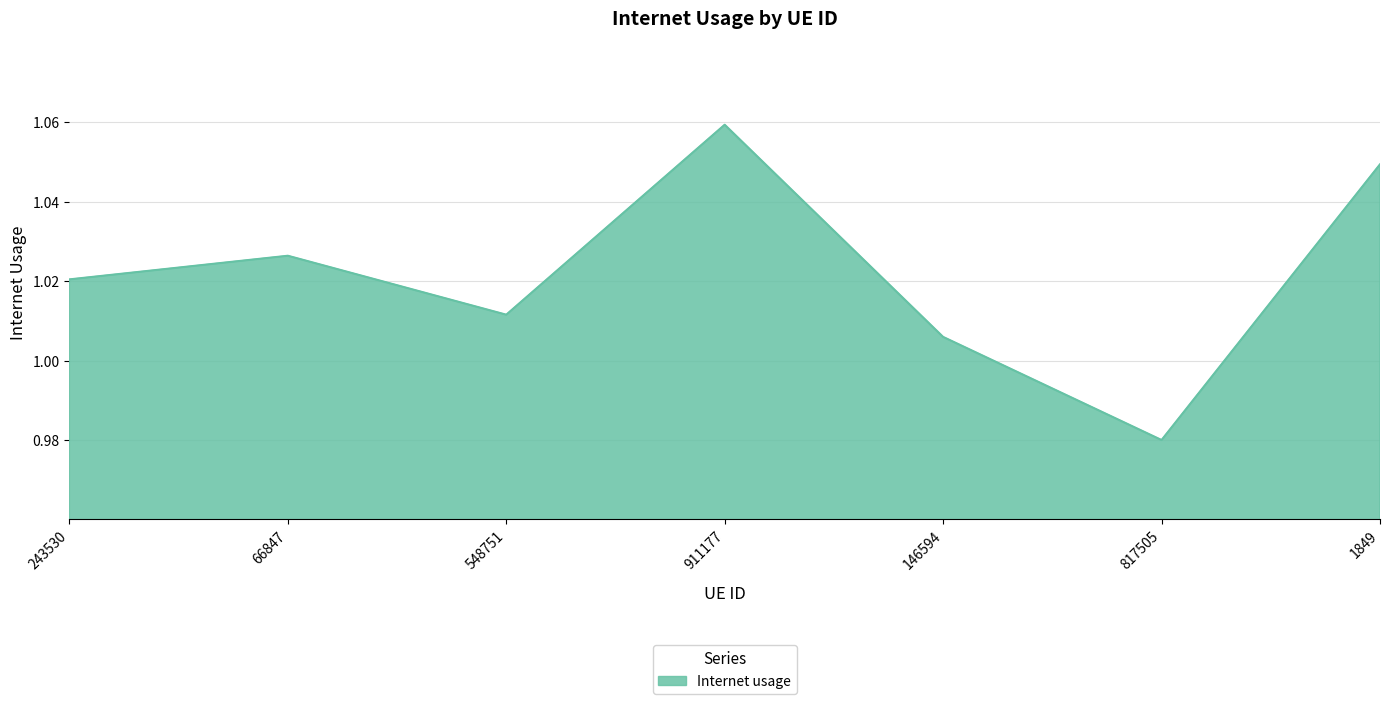

Count the number of values greater than 1.

6